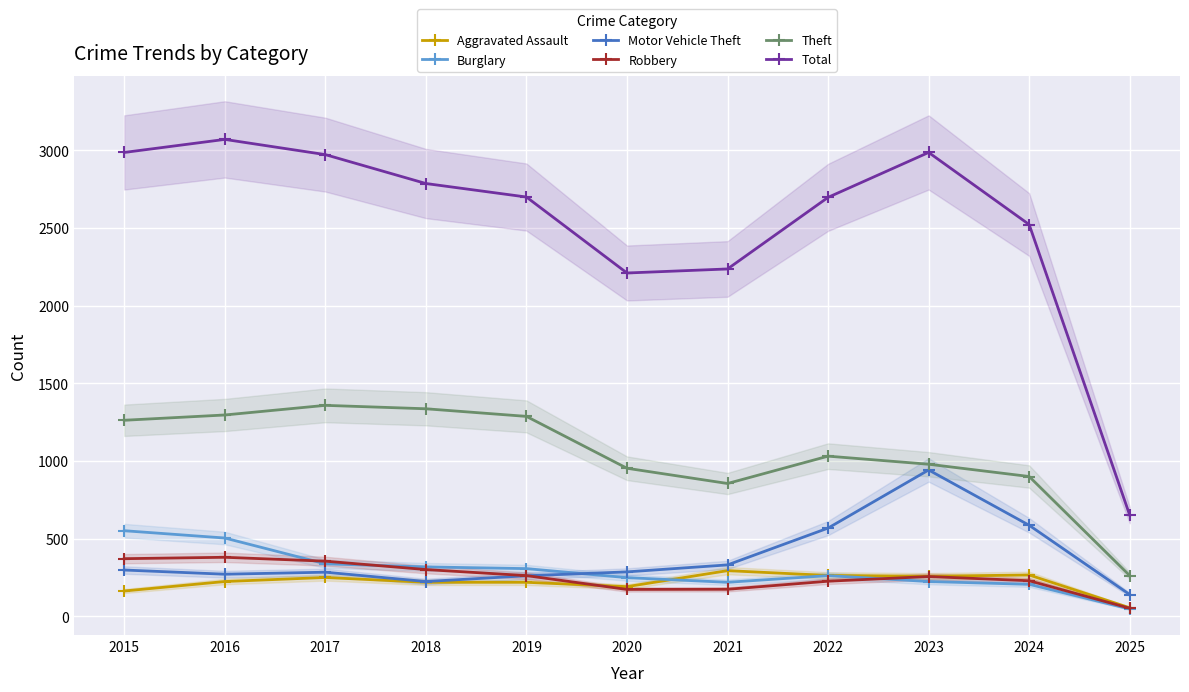

At which category is the sum across all series the highest?

2016